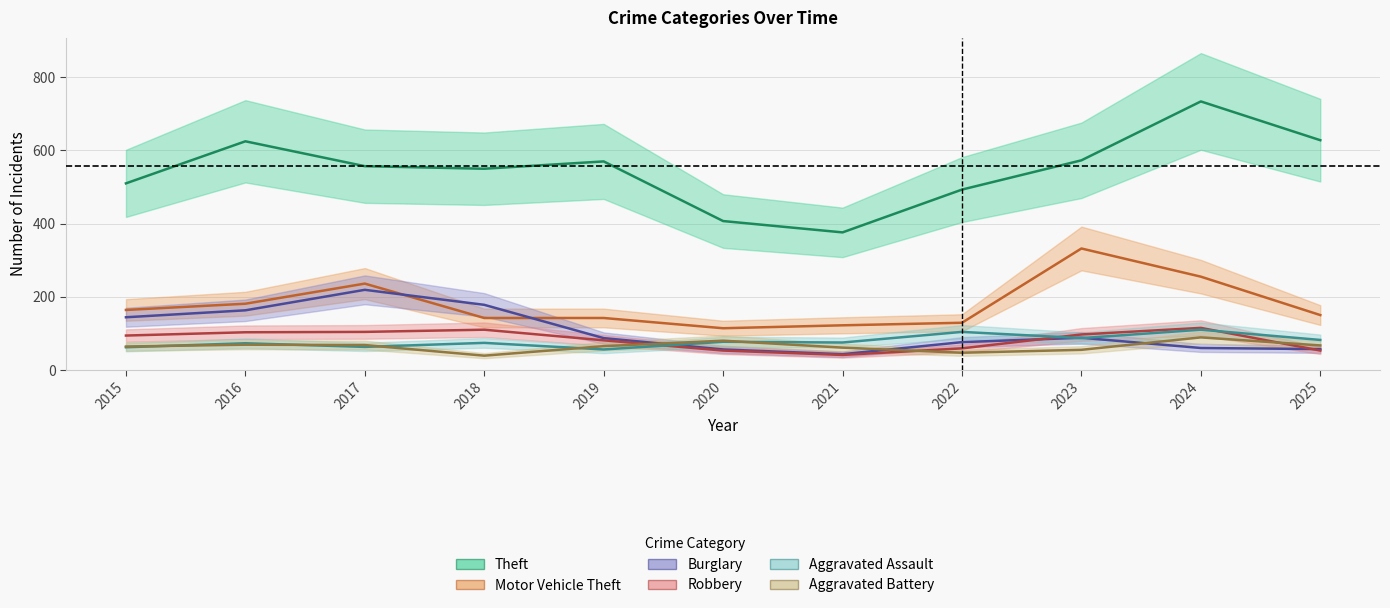

At which category is the sum across all series the highest?

2024